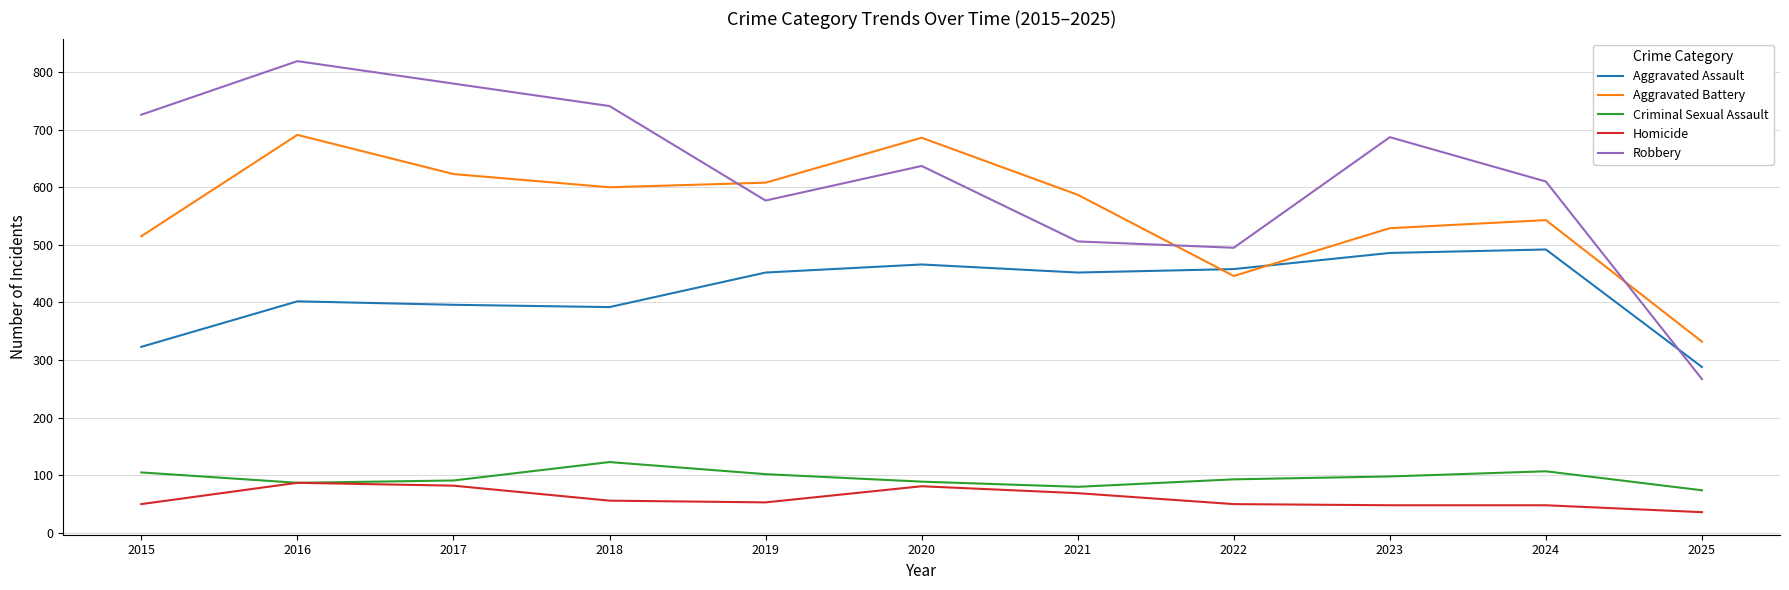

True or false: Aggravated Assault and Criminal Sexual Assault intersect in this chart.

False